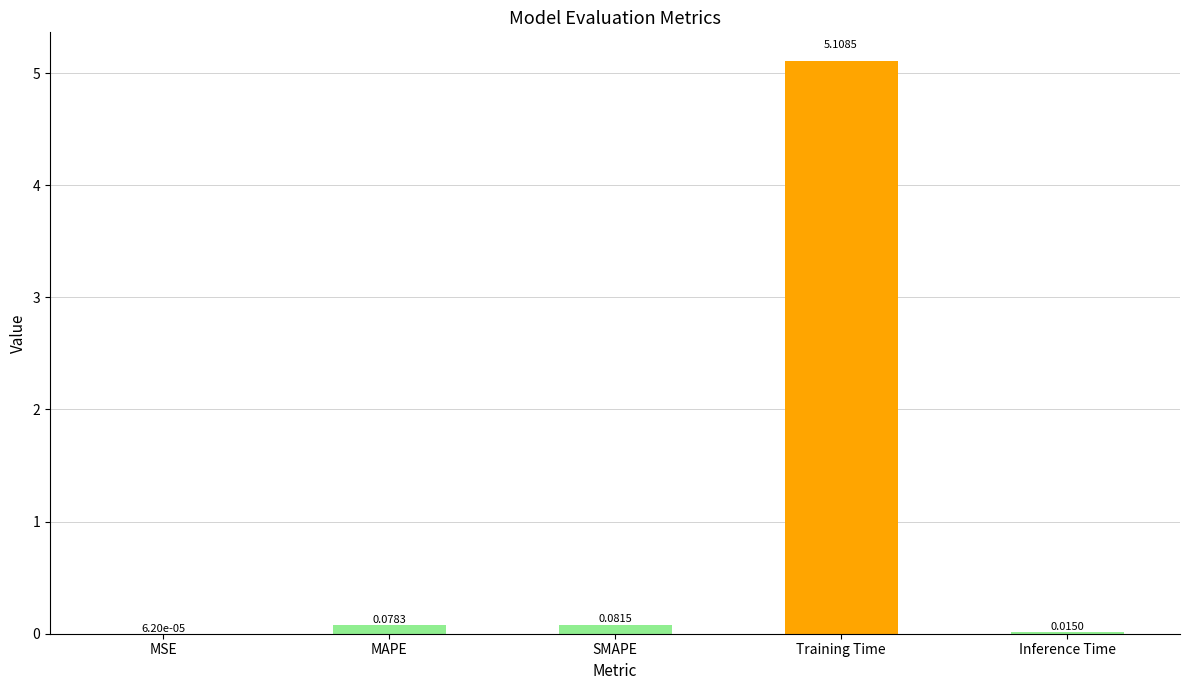

Count the number of data series in this chart.

1